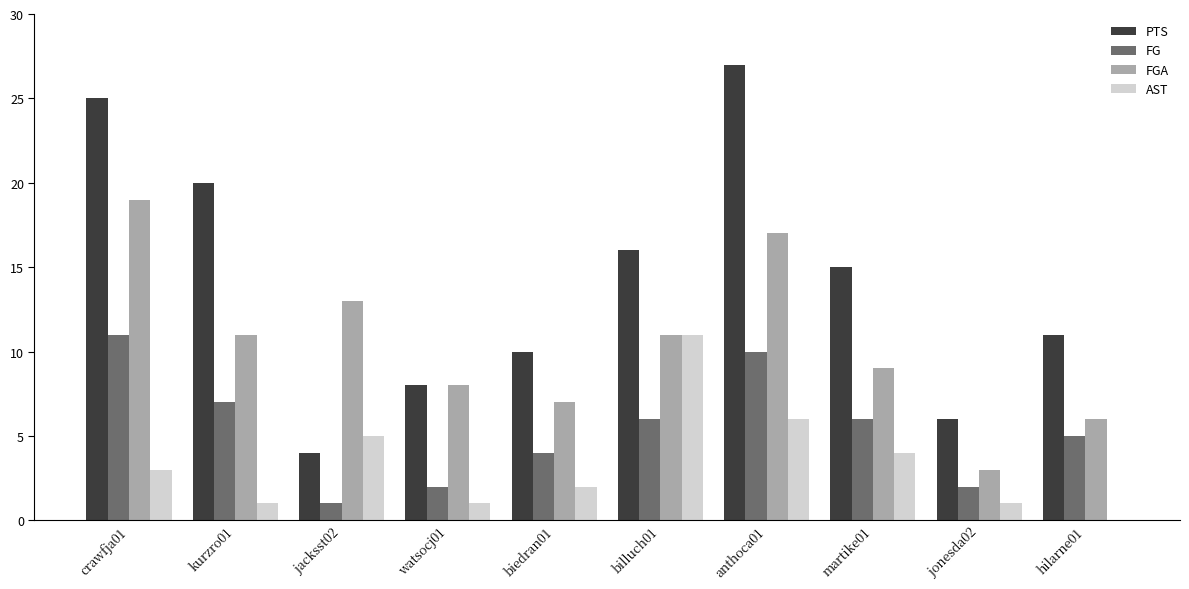

Between jacksst02 and anthoca01, which series saw the biggest shift?

PTS